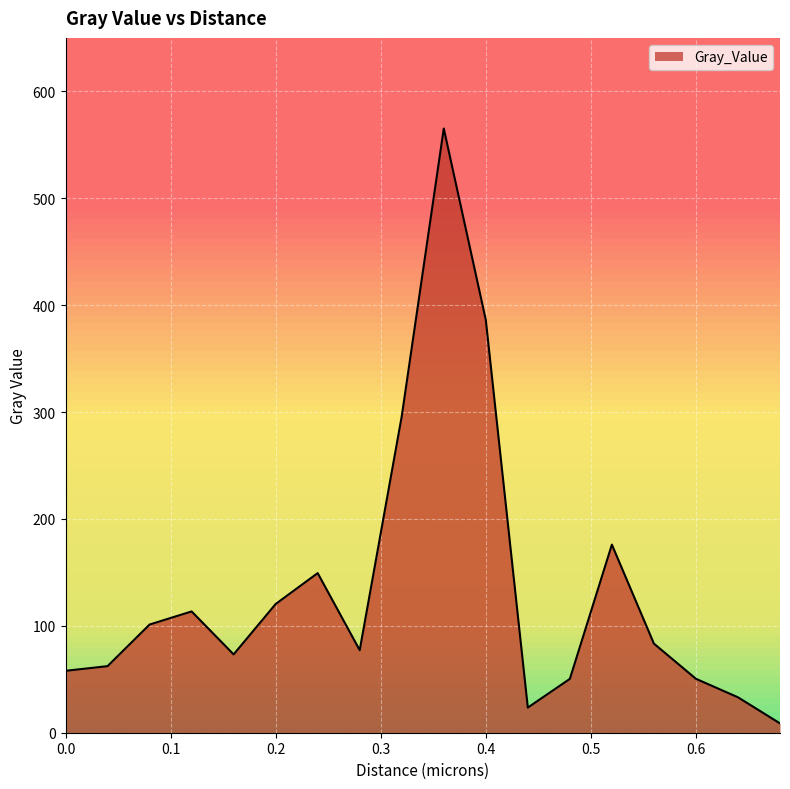

What is the greatest value displayed?

565.2